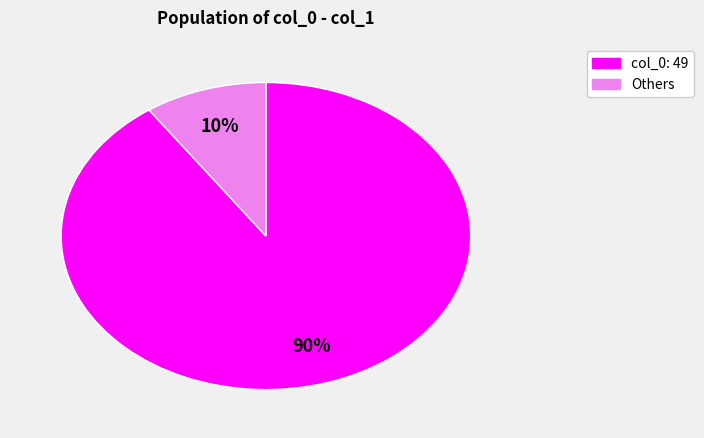

Is there any slice that represents more than half of the pie?

Yes